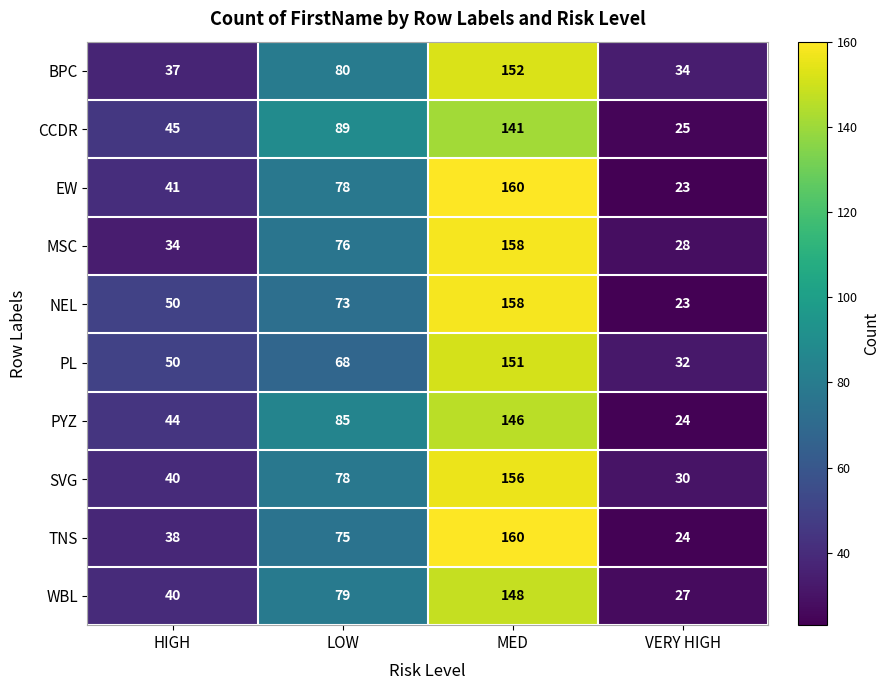

What is the total value across all series at HIGH?

419